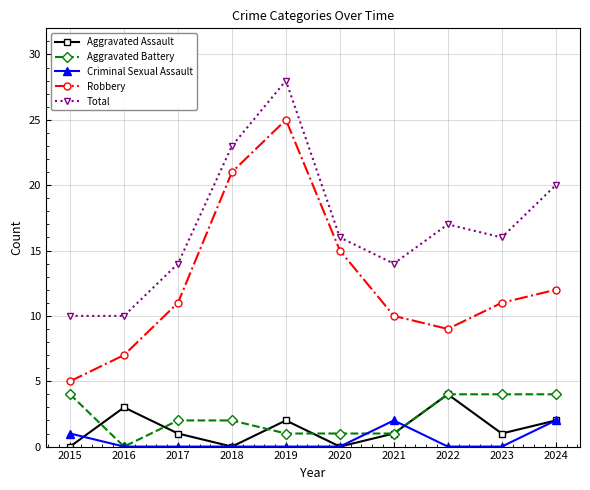

Reading left to right, list all the values displayed in this chart.

Aggravated Assault: 0	3	1	0	2	0	1	4	1	2
Aggravated Battery: 4	0	2	2	1	1	1	4	4	4
Criminal Sexual Assault: 1	0	0	0	0	0	2	0	0	2
Robbery: 5	7	11	21	25	15	10	9	11	12
Total: 10	10	14	23	28	16	14	17	16	20